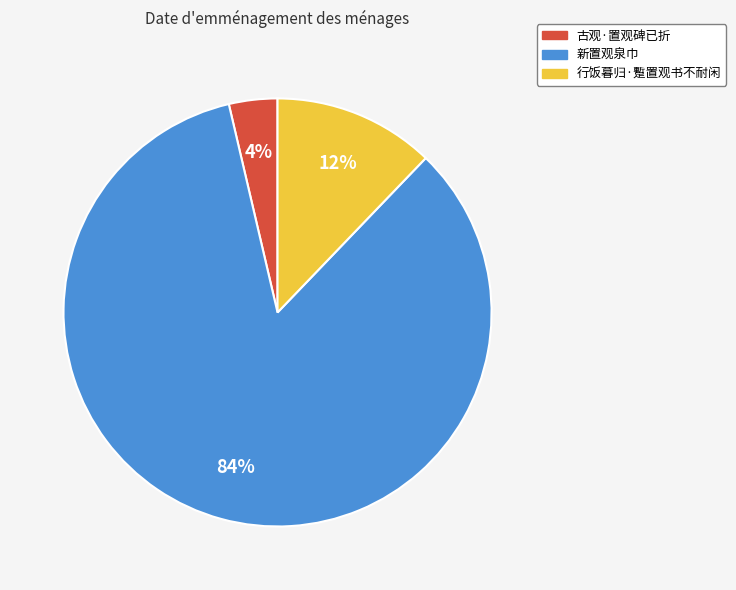

Approximately how many times larger is the value at 古观·置观碑已折 compared to 行饭暮归·蹔置观书不耐闲?

0.3